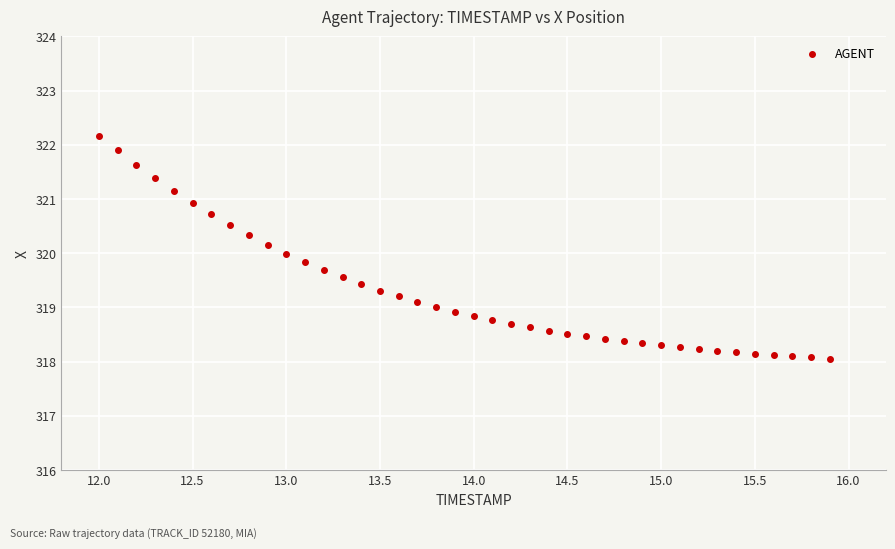

What is the range of X values (max minus min)?

3.9